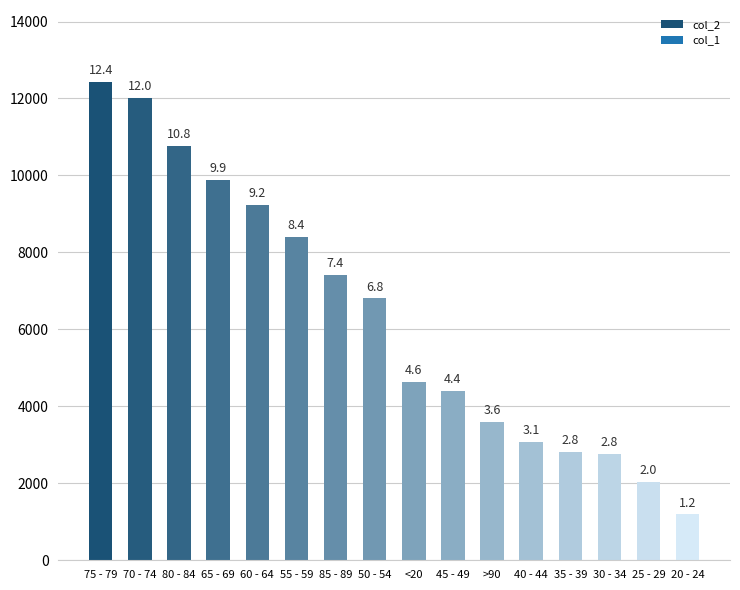

Does the chart contain any negative values?

No